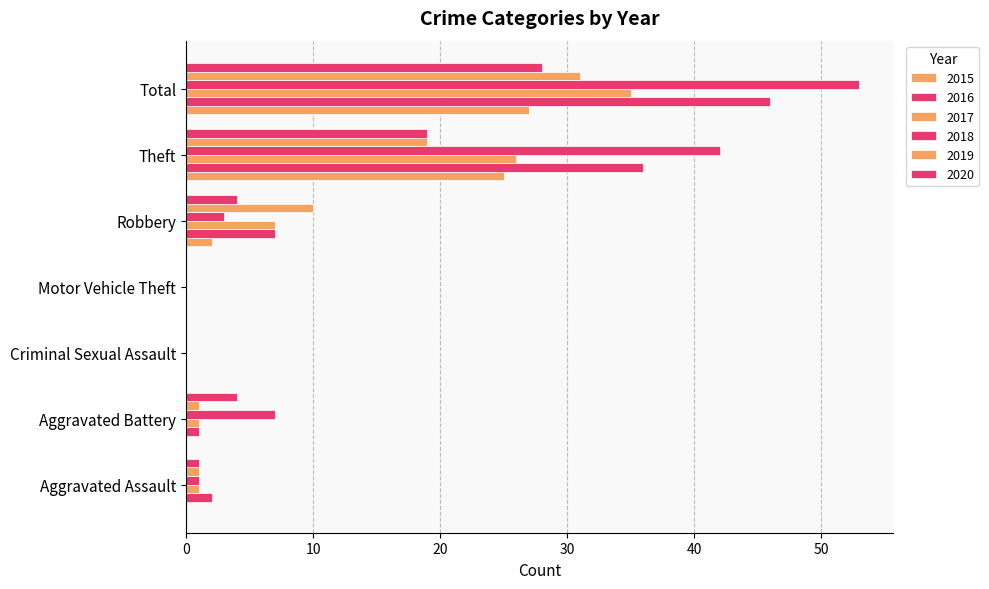

What is the difference between the highest and lowest values at Theft?

23